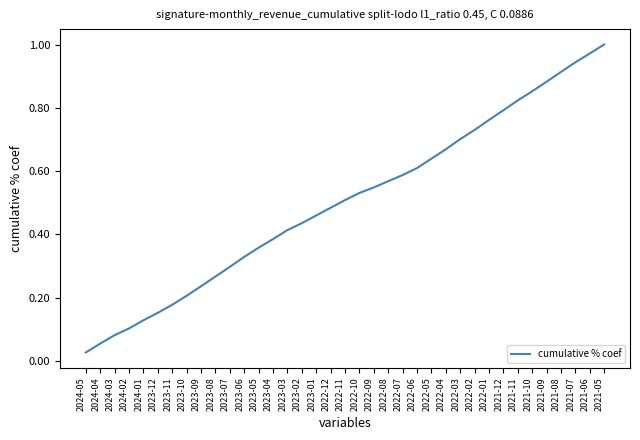

Which category has the lowest value across all series?

2024-05